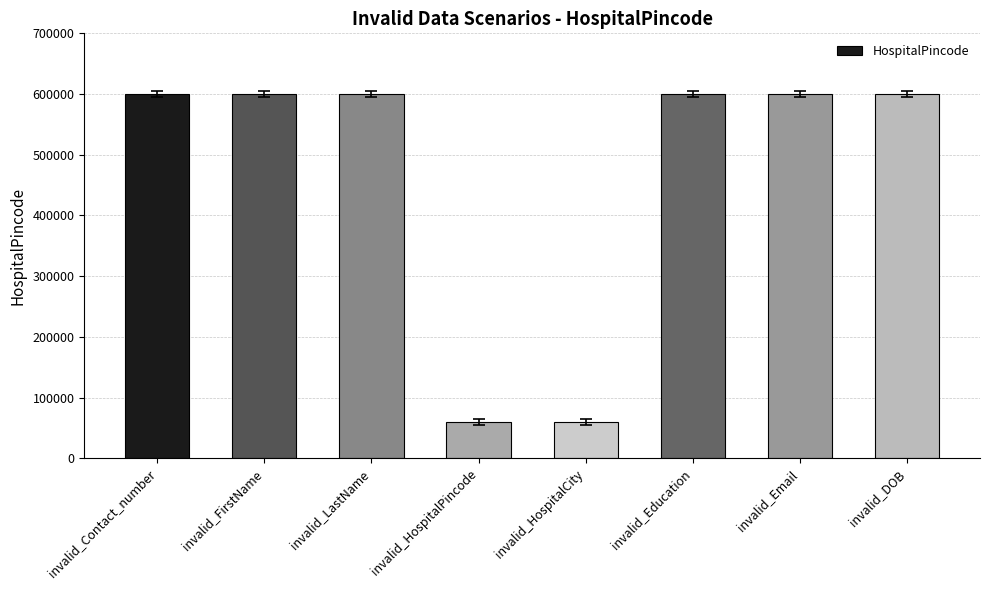

Reading right to left, extract all data points from this chart.

600050	600050	600050	60050	60050	600050	600050	600050